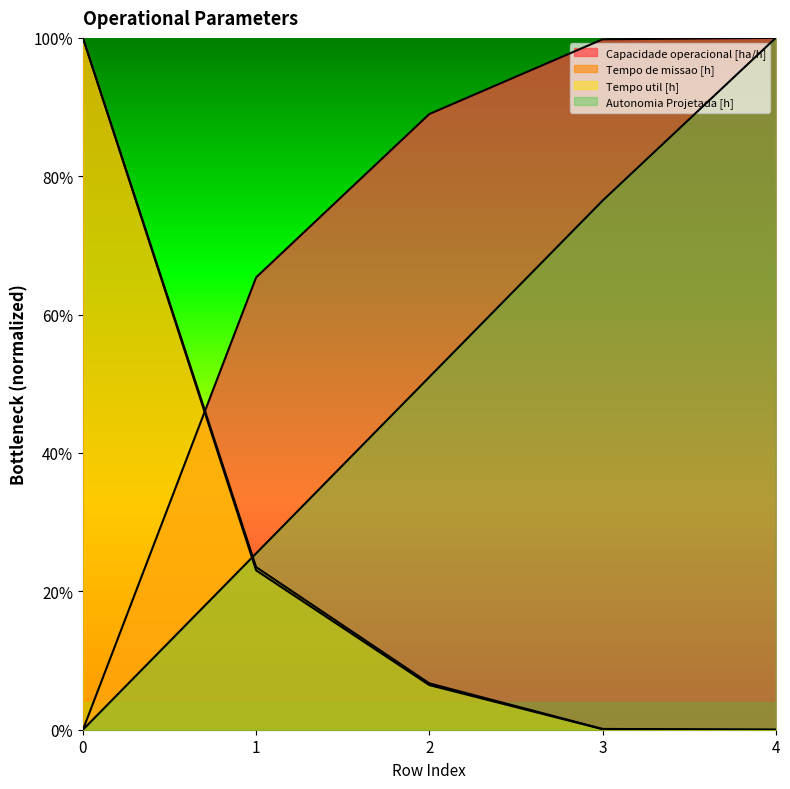

Which has a higher value, 4 or 0?

4